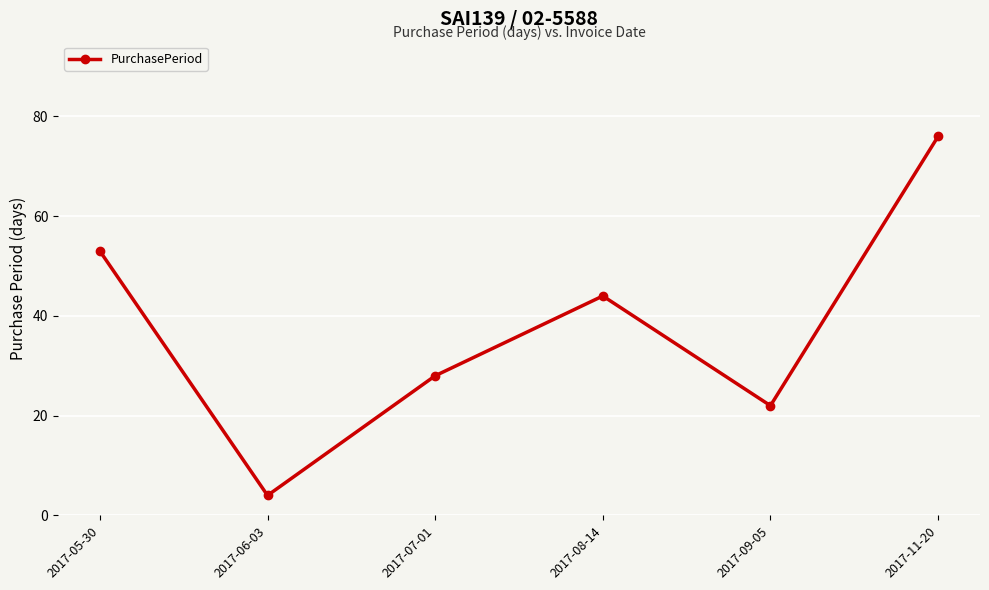

Which label corresponds to the largest value in the chart?

2017-11-20